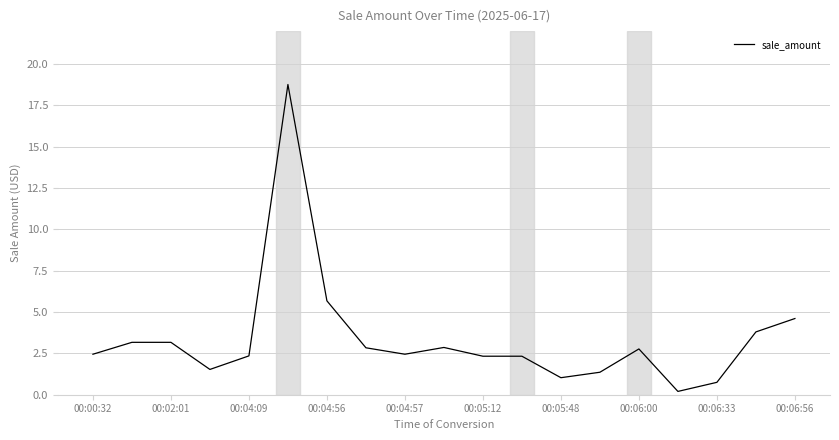

How many distinct data groups are displayed?

1